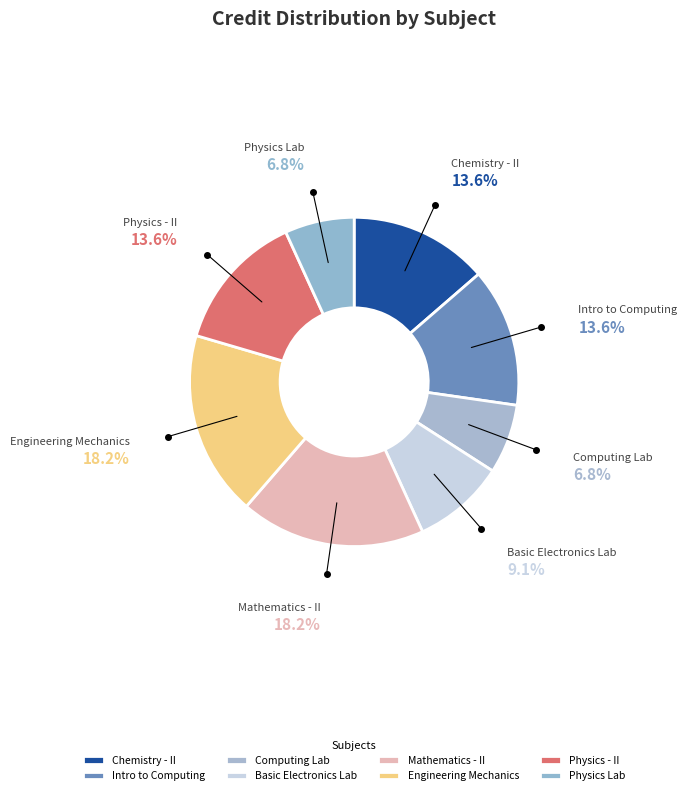

Combined, do Basic Electronics Lab and Engineering Mechanics account for over 50%?

No